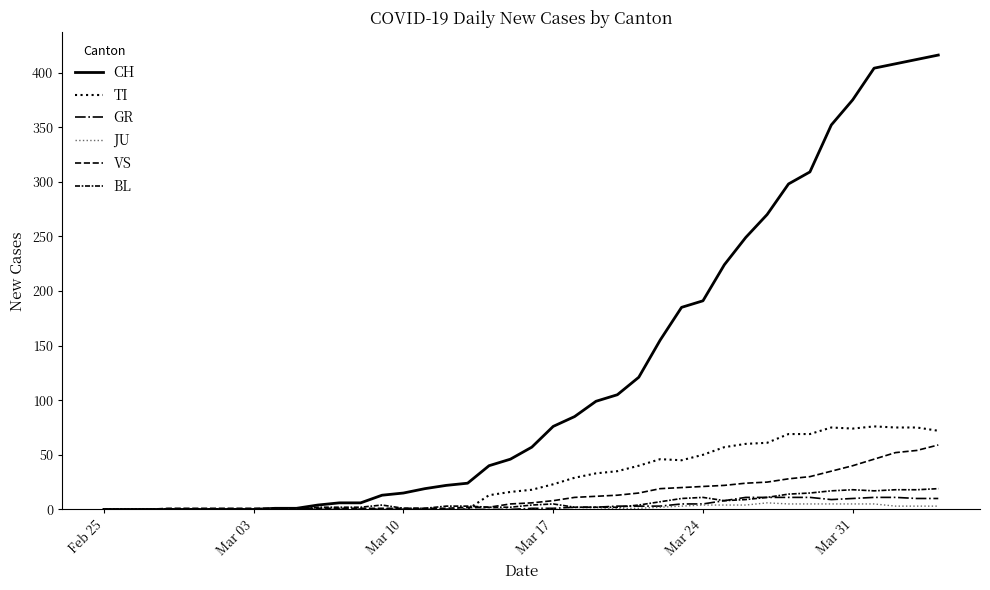

True or false: CH has more than 2 points higher than both neighbors.

False